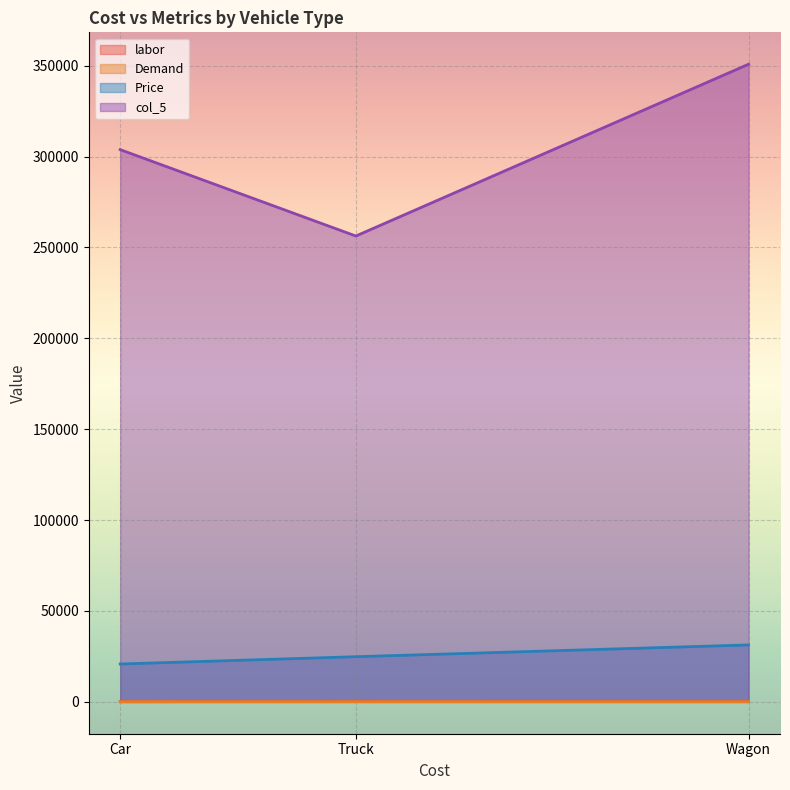

The col_5 series shows 256264.6 at Truck. True or false?

True